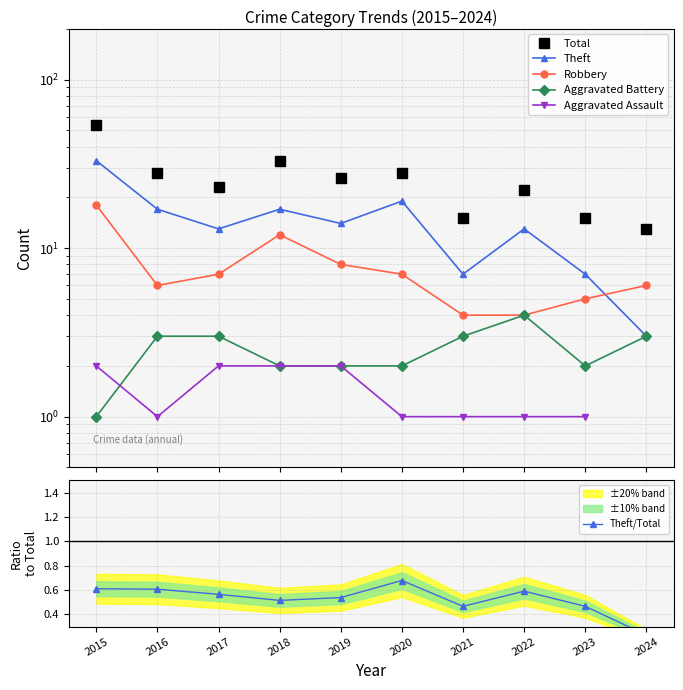

How many data points in Theft are above 14?

4